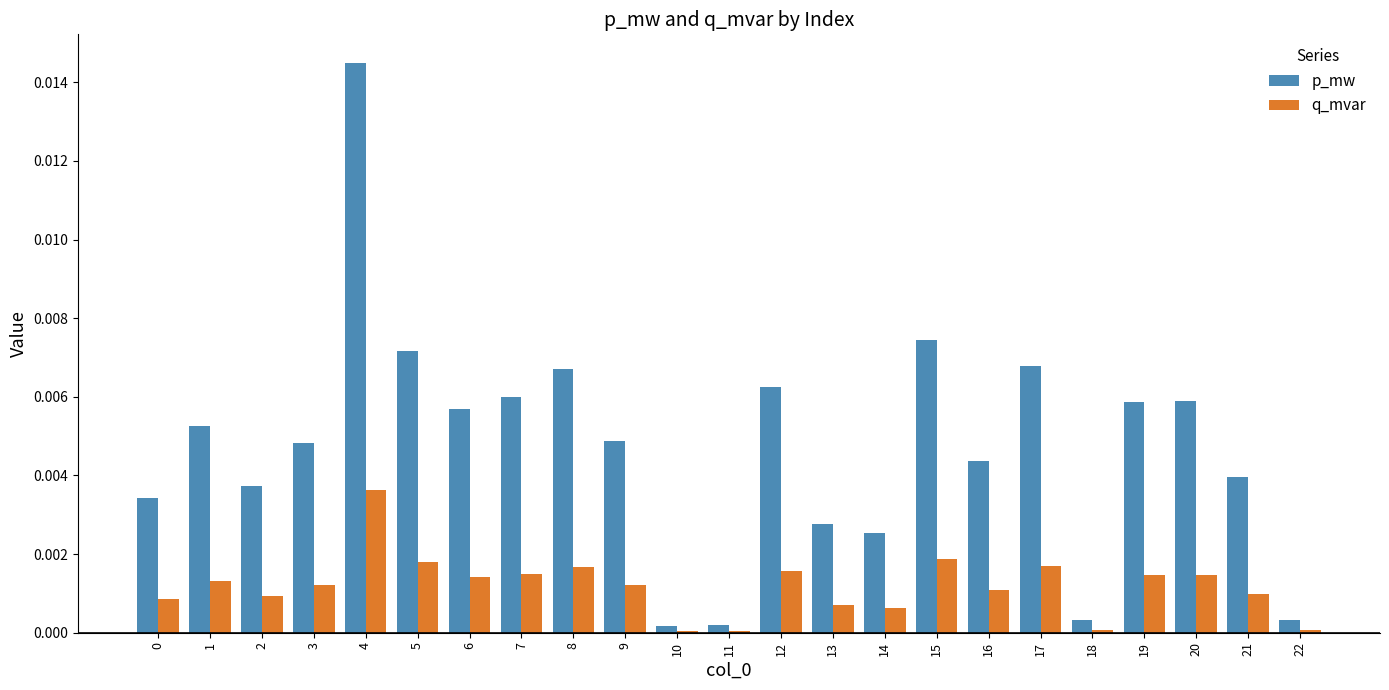

How many groups of bars are there?

23